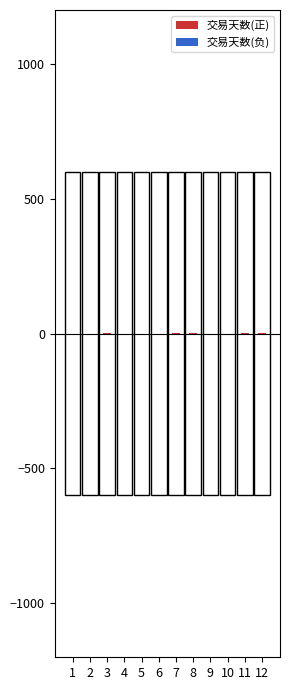

What are all the series names shown in the legend?

交易天数(正), 交易天数(负)